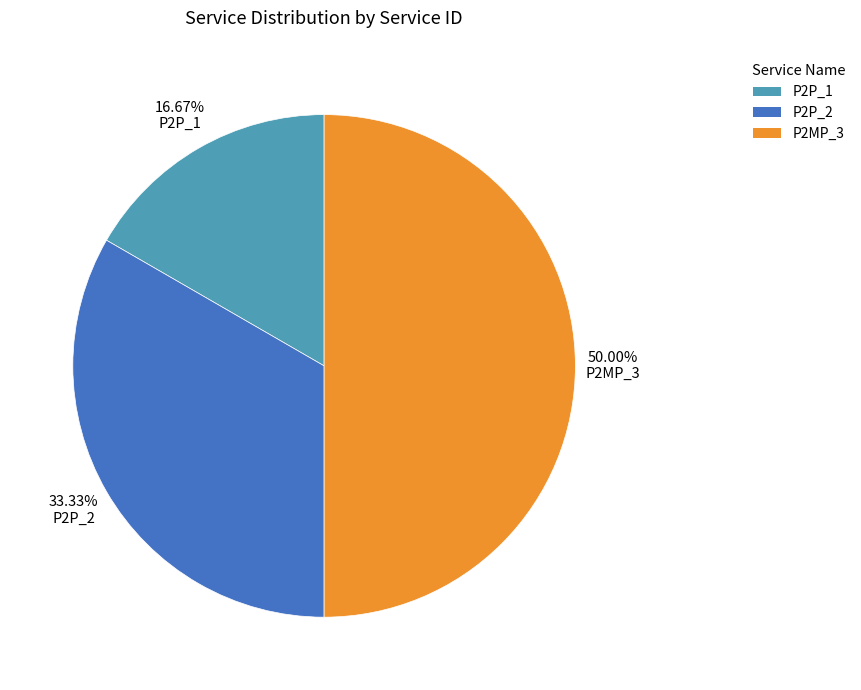

Which category has the smallest portion of the pie?

P2P_1